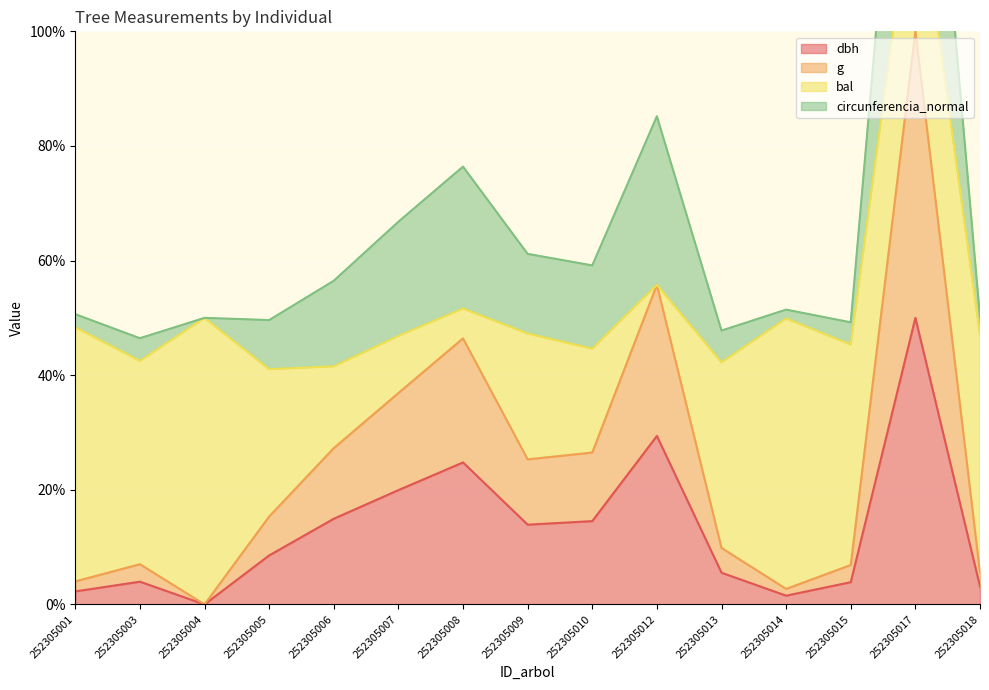

At which category is the sum across all series the highest?

252305017